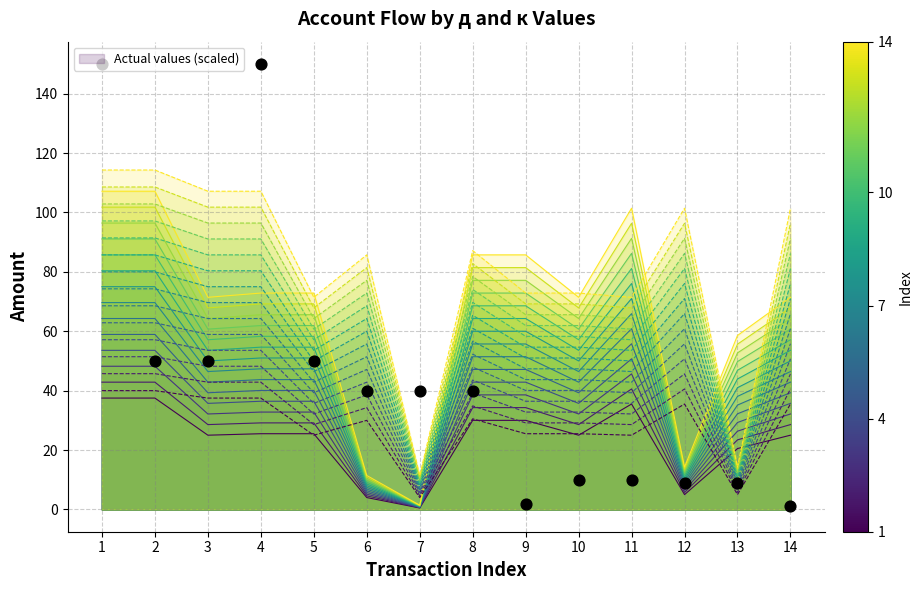

Which series has the largest total across all categories?

Actual values